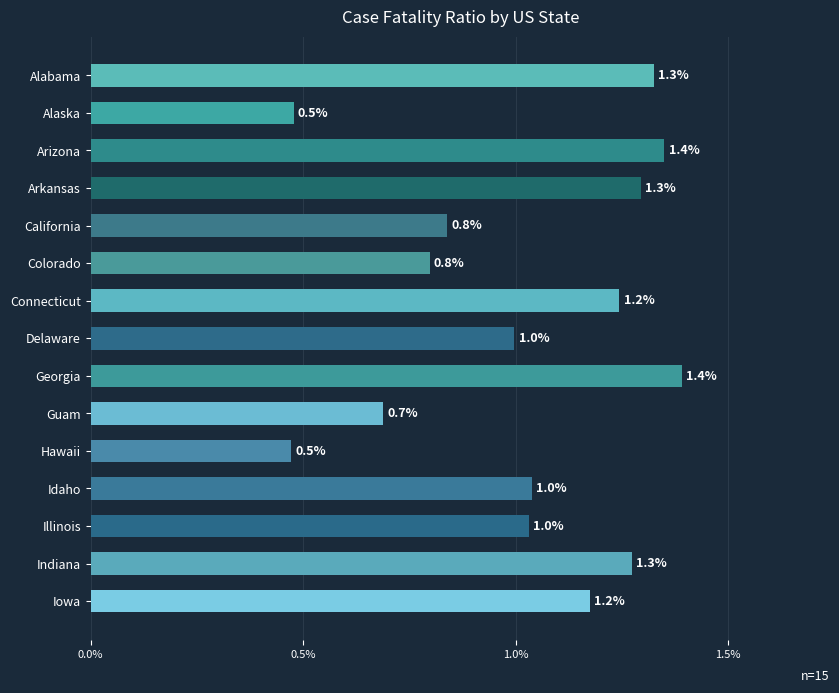

What is the difference between the values at Illinois and Arkansas?

0.3